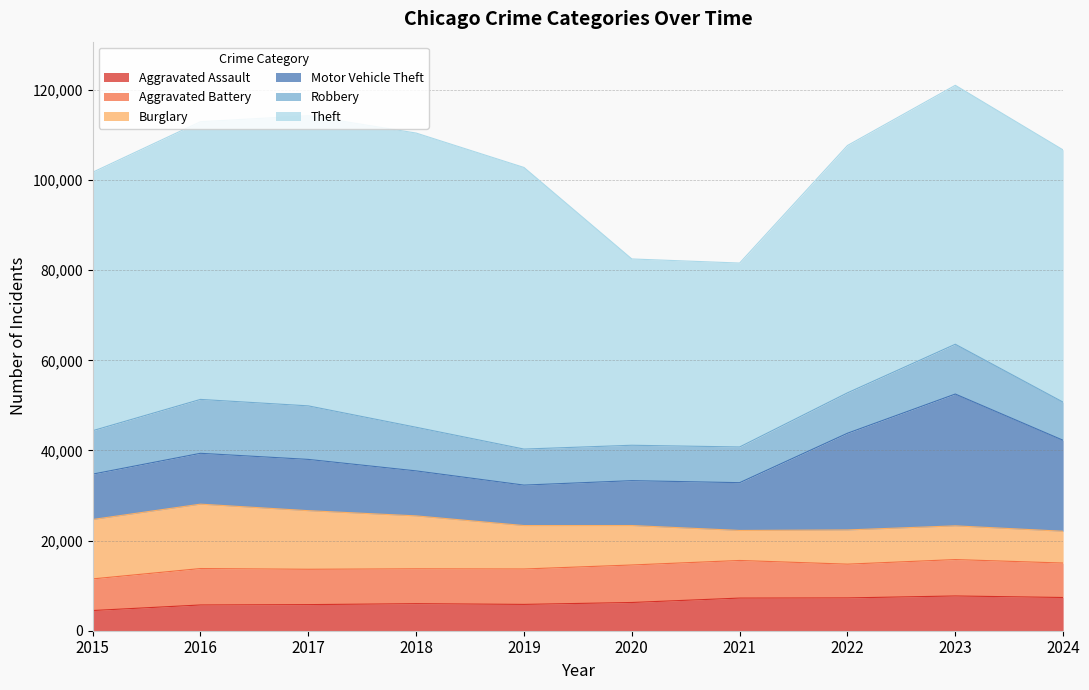

Reading left to right, what are all the values shown in this chart?

Aggravated Assault: 4480	5713	5793	6002	5841	6265	7242	7280	7712	7373
Aggravated Battery: 7019	8086	7845	7735	7858	8321	8347	7491	8078	7643
Burglary: 13184	14289	13001	11747	9638	8758	6662	7592	7482	7056
Motor Vehicle Theft: 10068	11285	11380	9985	8978	9959	10605	21464	29252	20190
Robbery: 9638	11960	11880	9681	7995	7855	7920	8963	11053	8459
Theft: 57351	61623	64386	65290	62495	41343	40816	54888	57461	55972